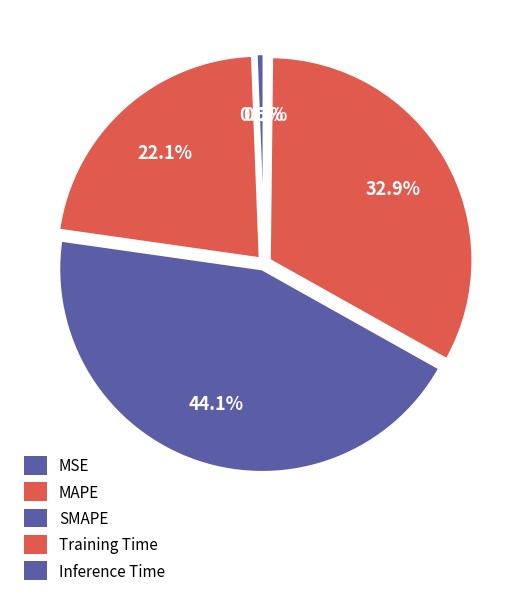

Which slice is the largest?

SMAPE